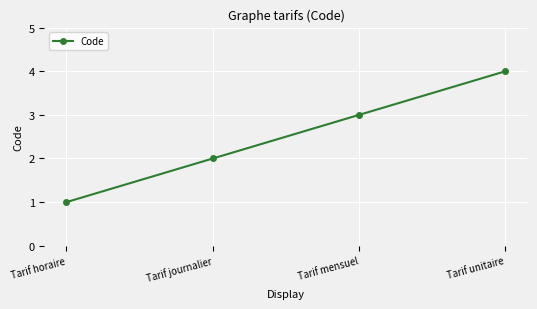

List the labels in order of value, smallest first.

Tarif horaire, Tarif journalier, Tarif mensuel, Tarif unitaire